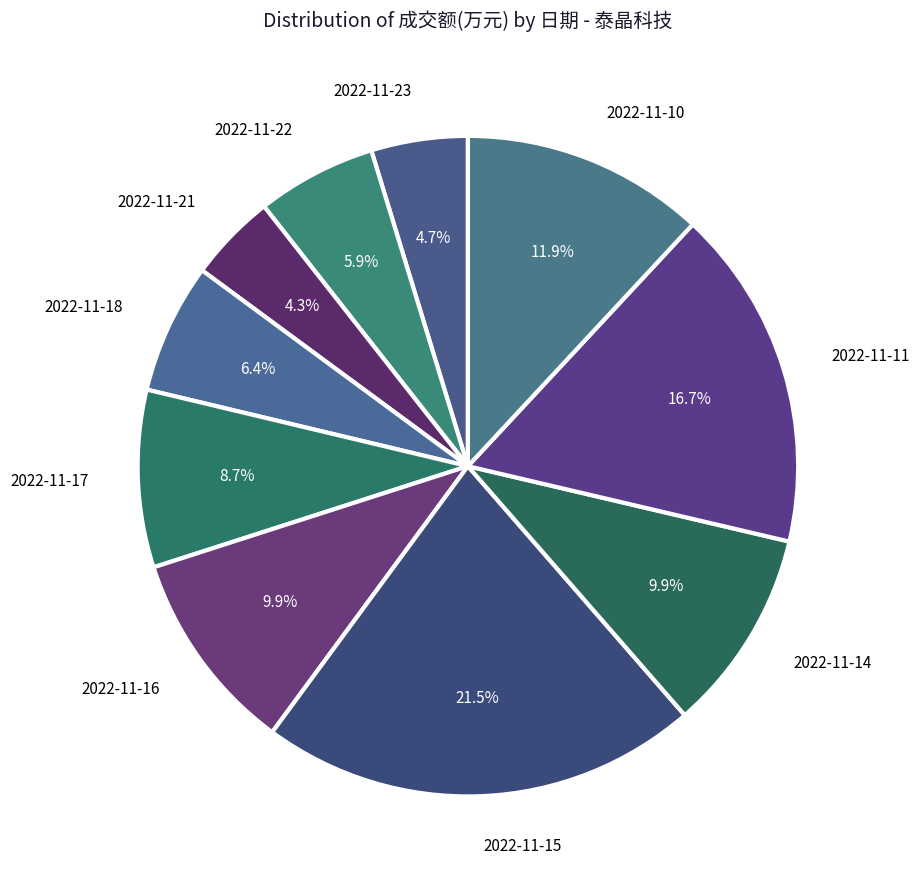

To the nearest percent, what is the average slice percentage?

10%